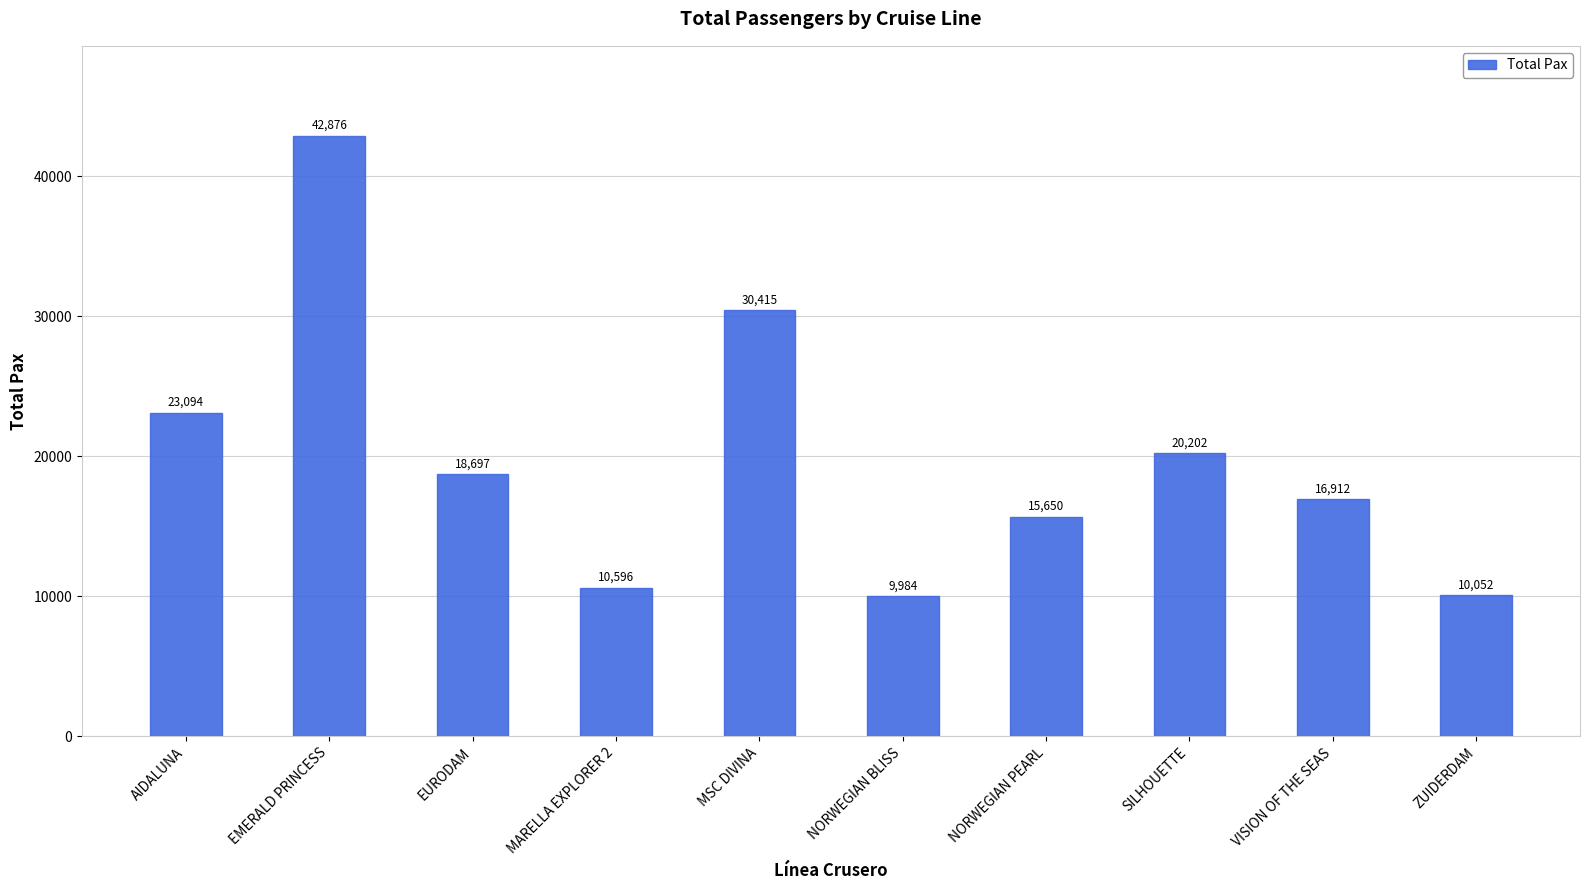

Are the bars grouped side by side (vs. stacked)?

No